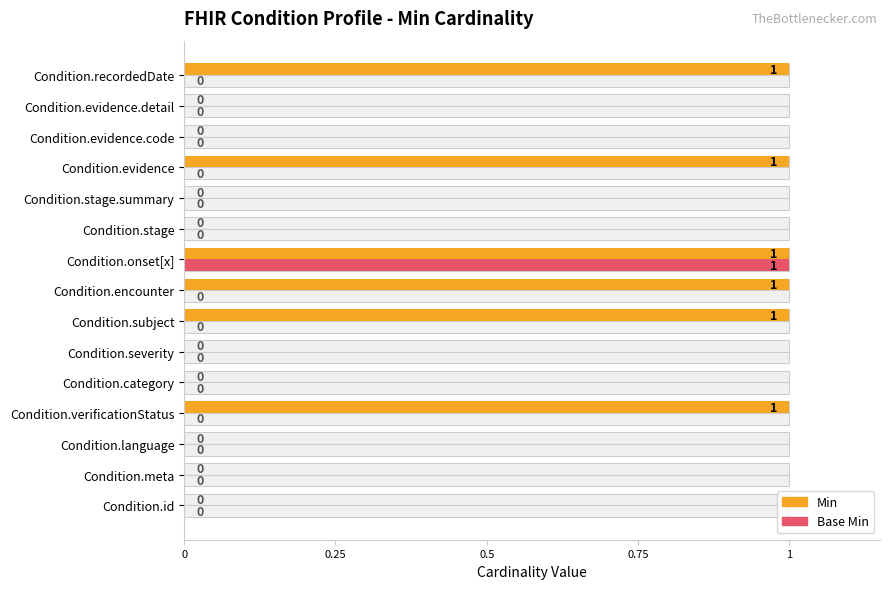

Is it true that Min equals 0 at Condition.stage.summary?

False